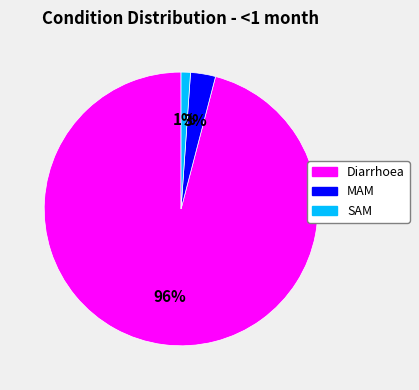

To the nearest percent, what is the difference between the largest and smallest slice percentages?

95%